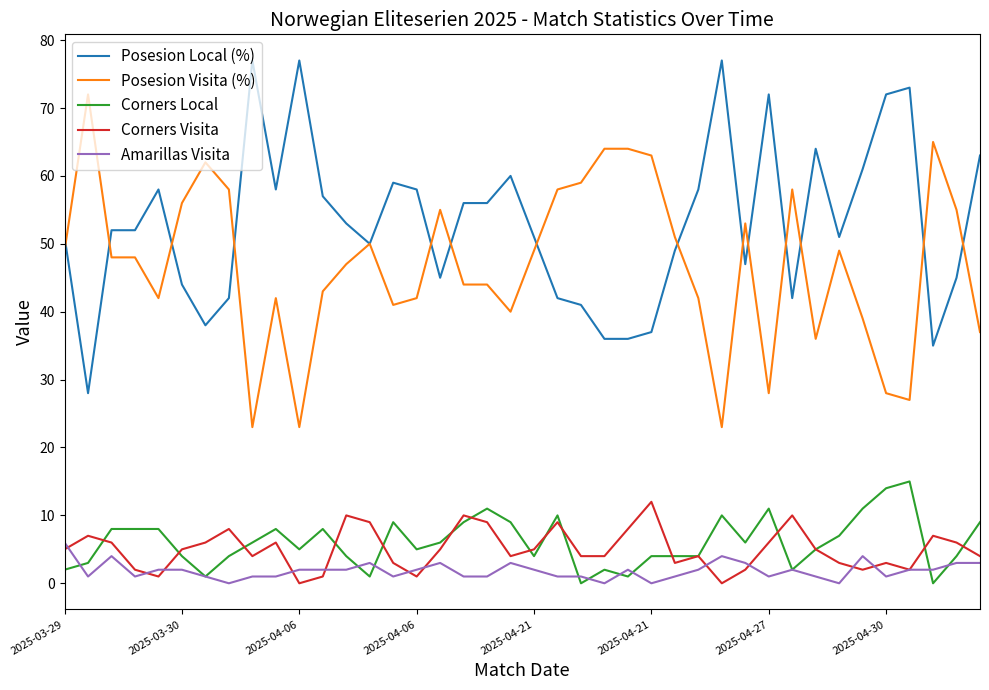

Rank the series by their maximum value, from lowest to highest.

Amarillas Visita, Corners Visita, Corners Local, Posesion Visita (%), Posesion Local (%)